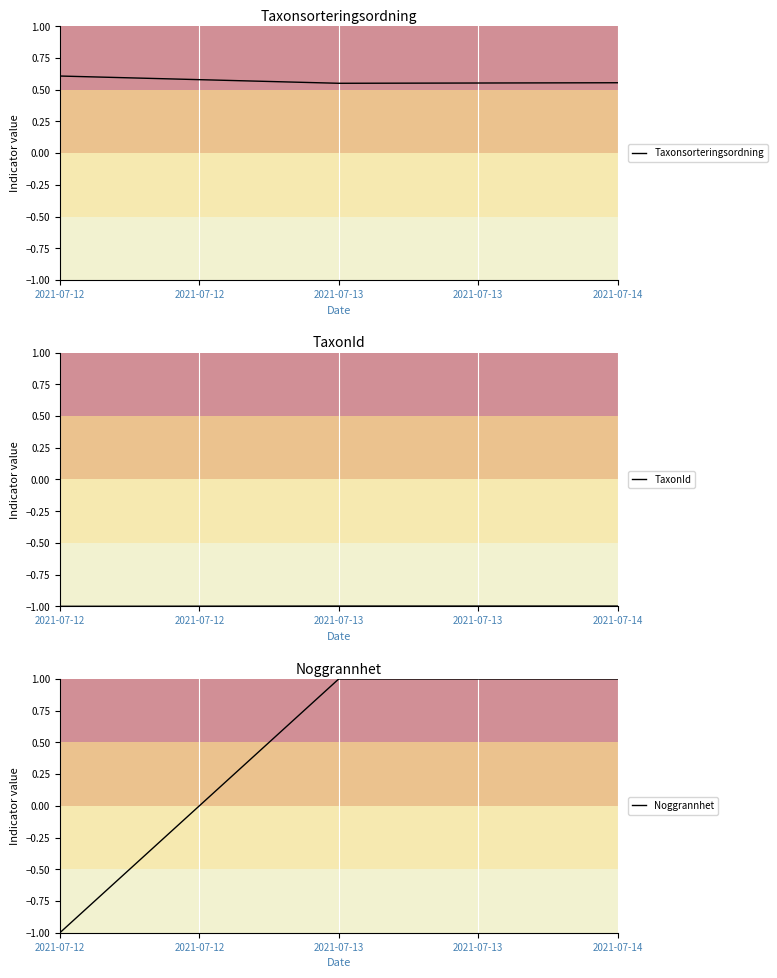

Which label corresponds to the smallest value in the chart?

2021-07-12